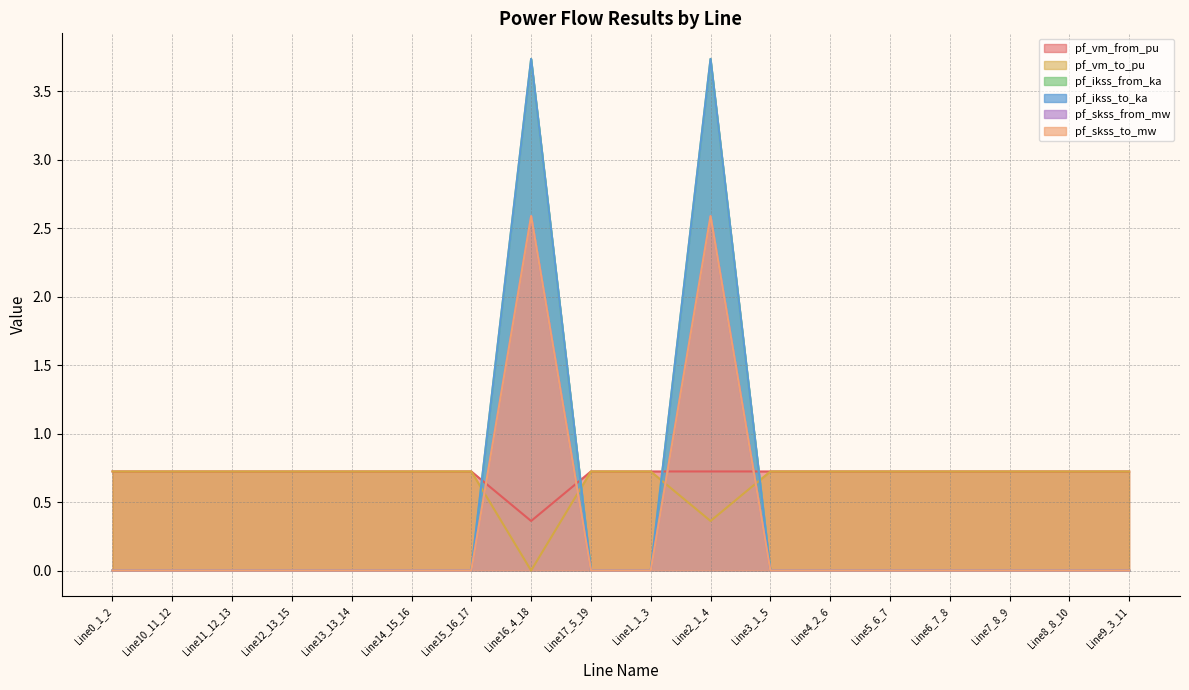

What is the greatest value displayed?

3.7